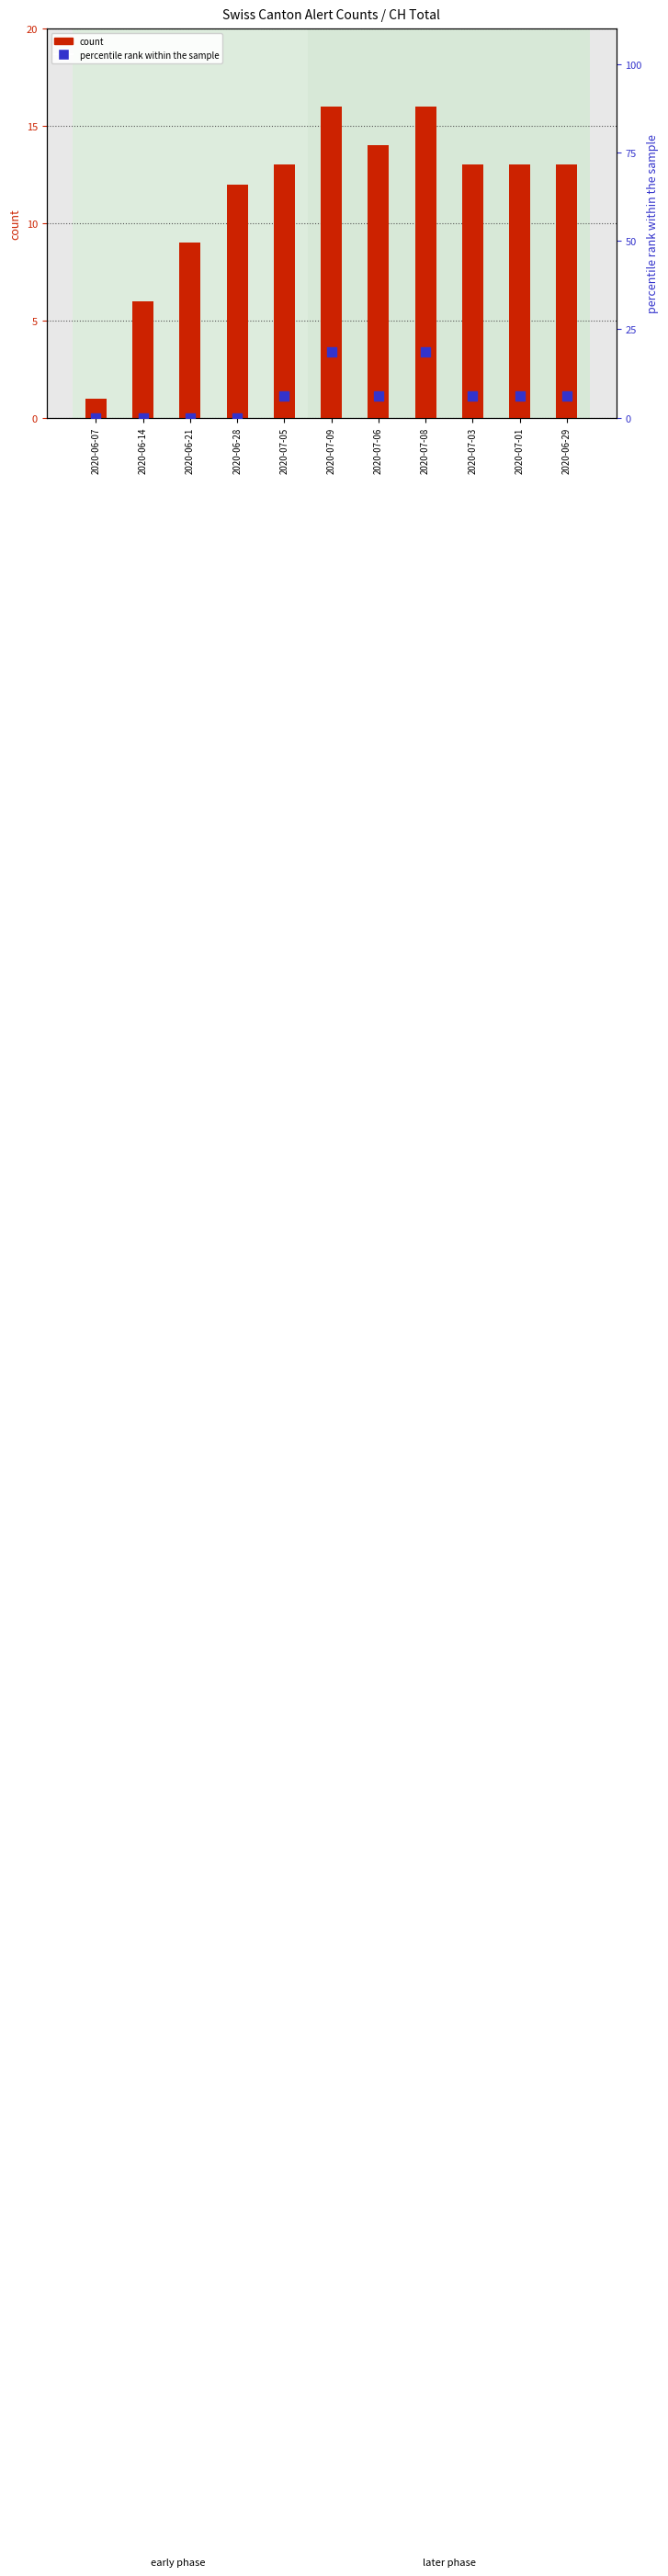

Which series reaches the minimum Y coordinate?

percentile rank within the sample